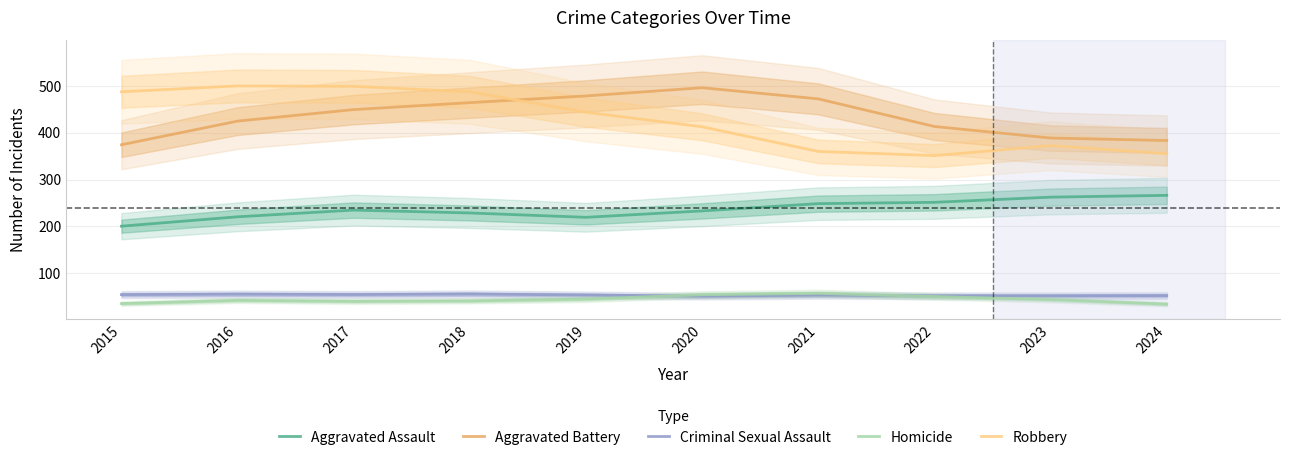

Which category has the highest value in the Robbery series?

2016